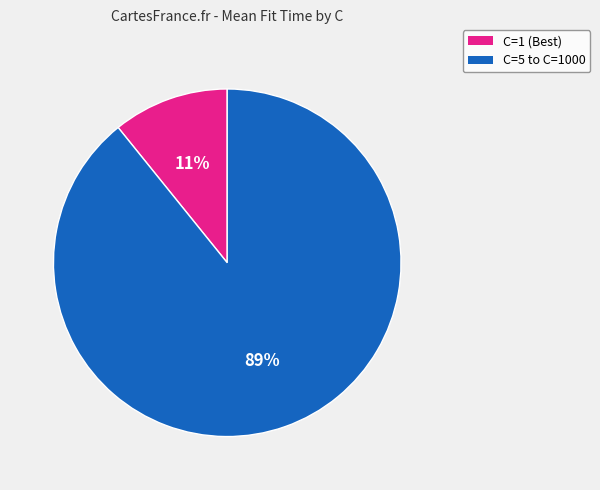

What percentage is the C=1 (Best) slice, to the nearest percent?

11%